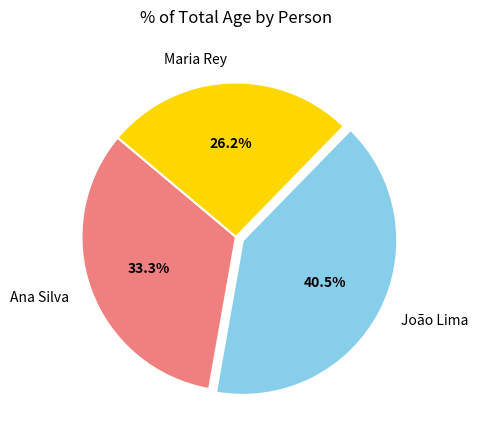

Which has a higher value, Maria Rey or Ana Silva?

Ana Silva